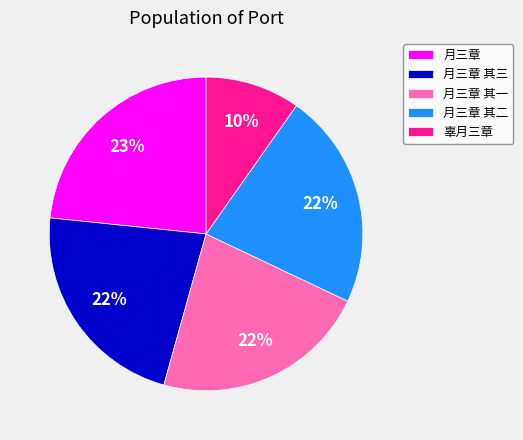

Does 月三章 其三 represent more than half of the total?

No